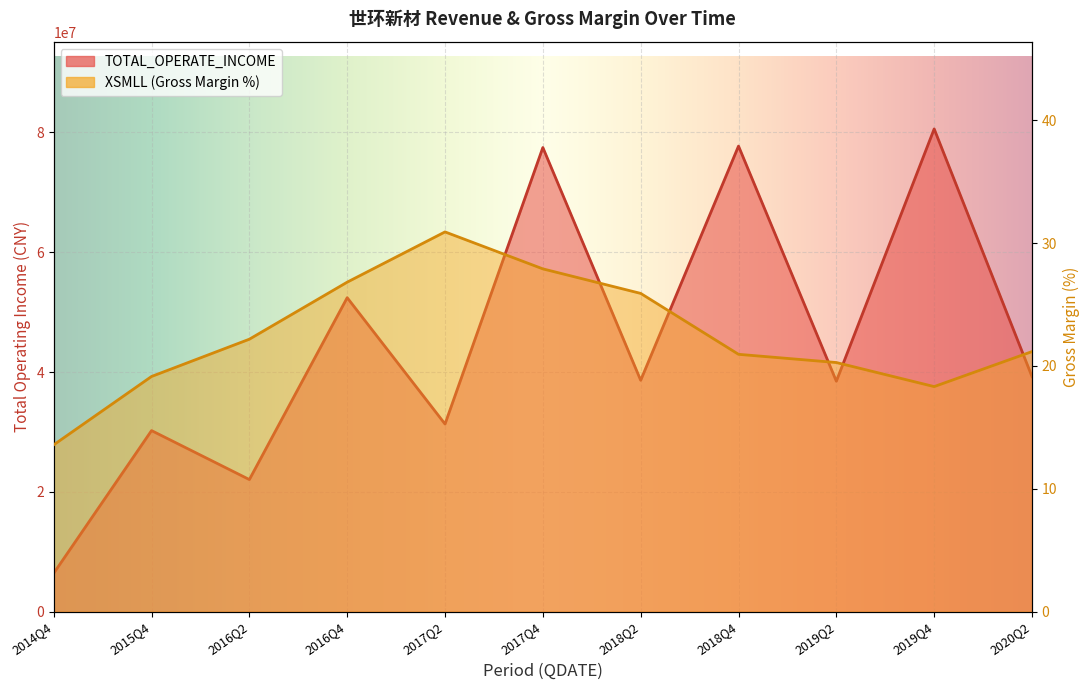

How many lines are shown in the chart?

2